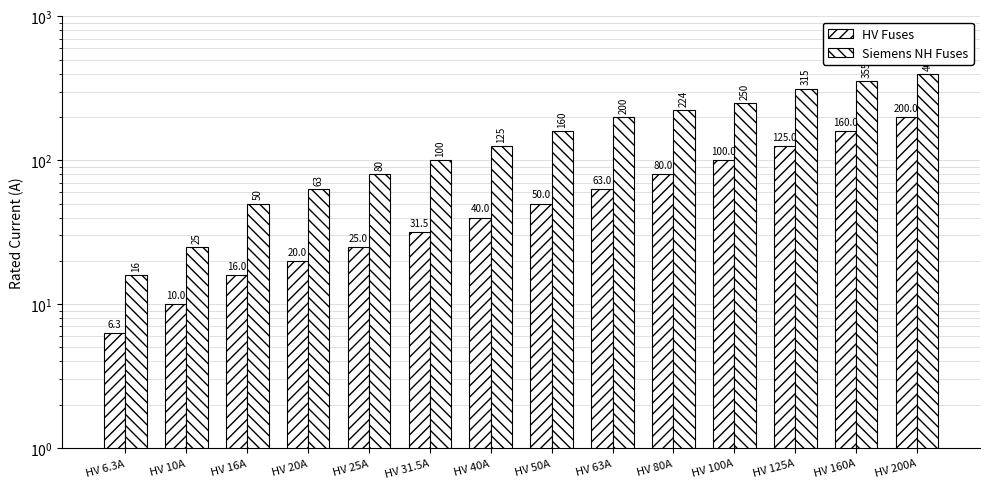

Which series has the largest total across all categories?

Siemens NH Fuses